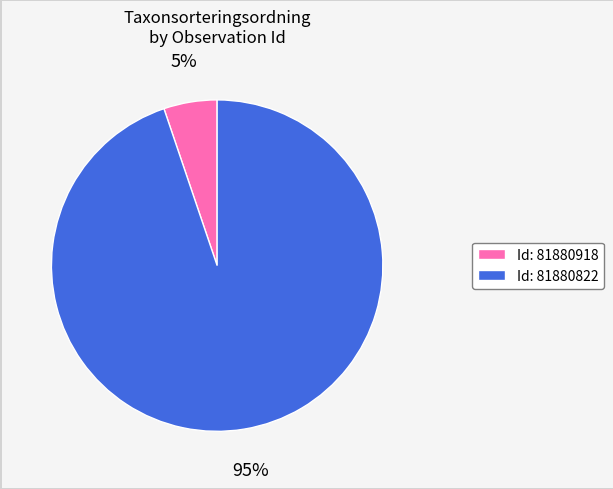

What percentage is the Id: 81880918 slice, to the nearest percent?

5%